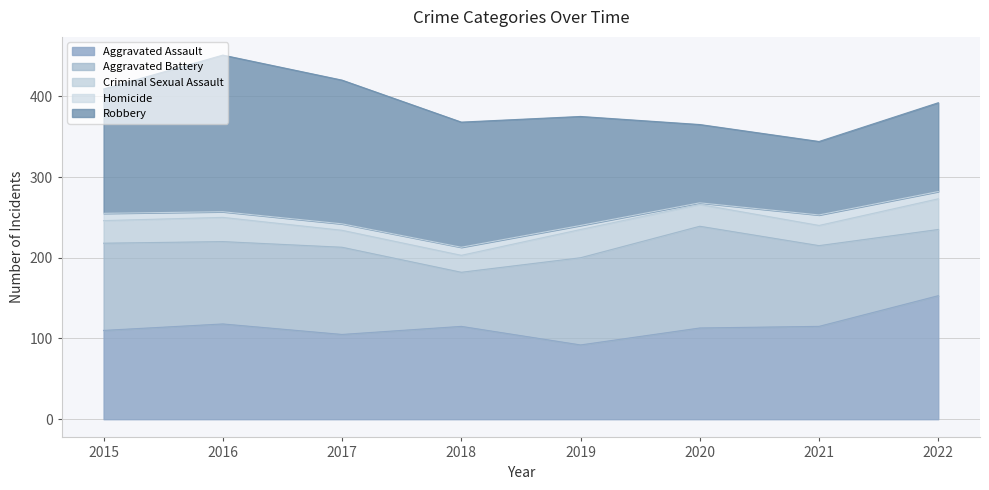

How many data points does each series have?

8